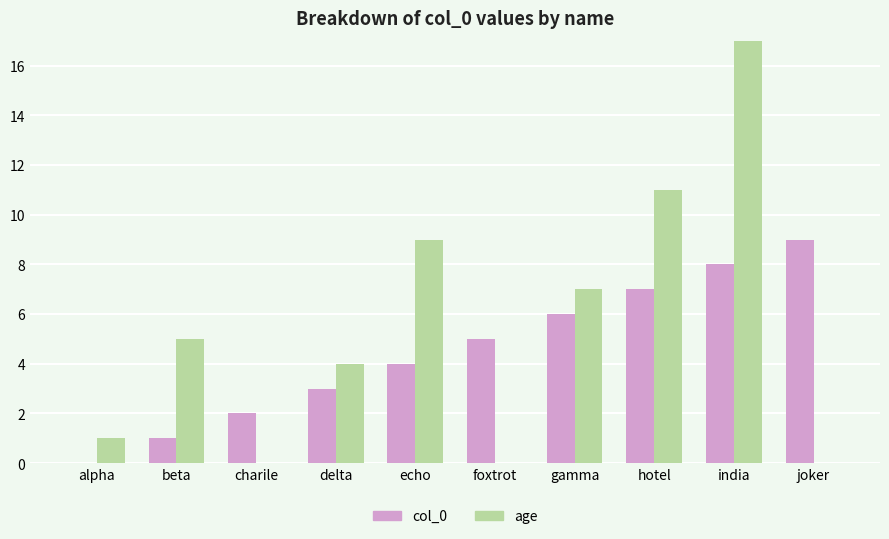

Which category has the highest value in the col_0 series?

joker